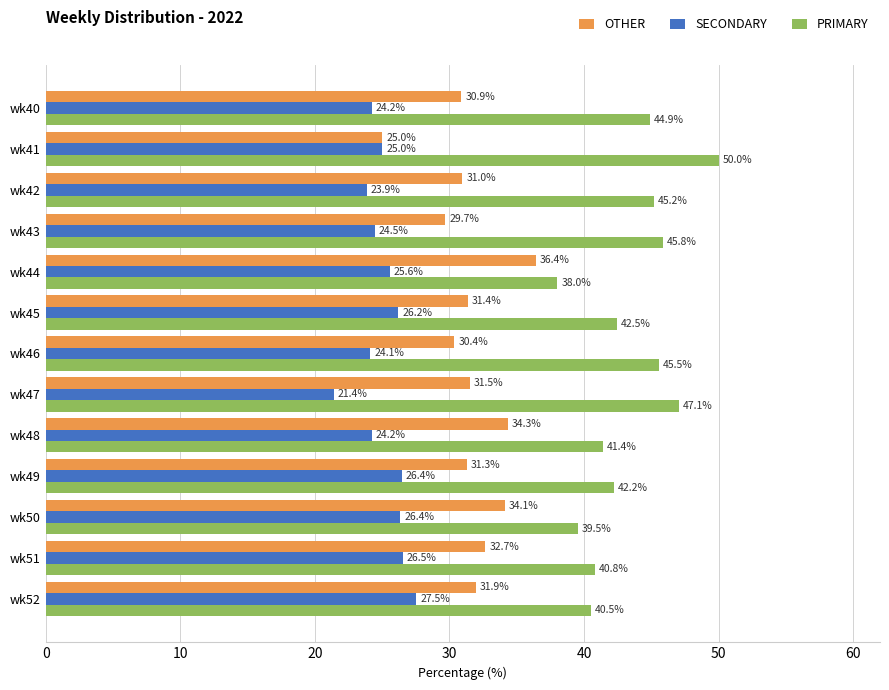

True or false: PRIMARY has a value of 47.1 at wk47.

True